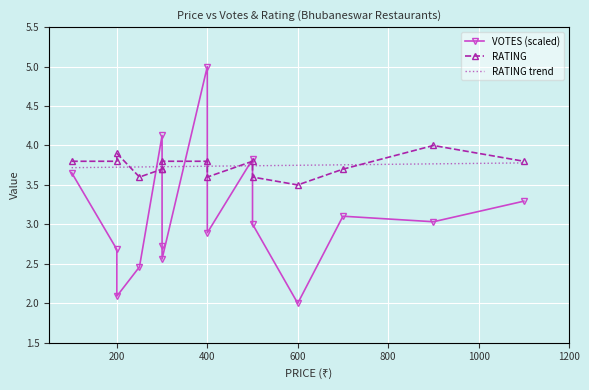

What is the total value across all series at 200?

6.5